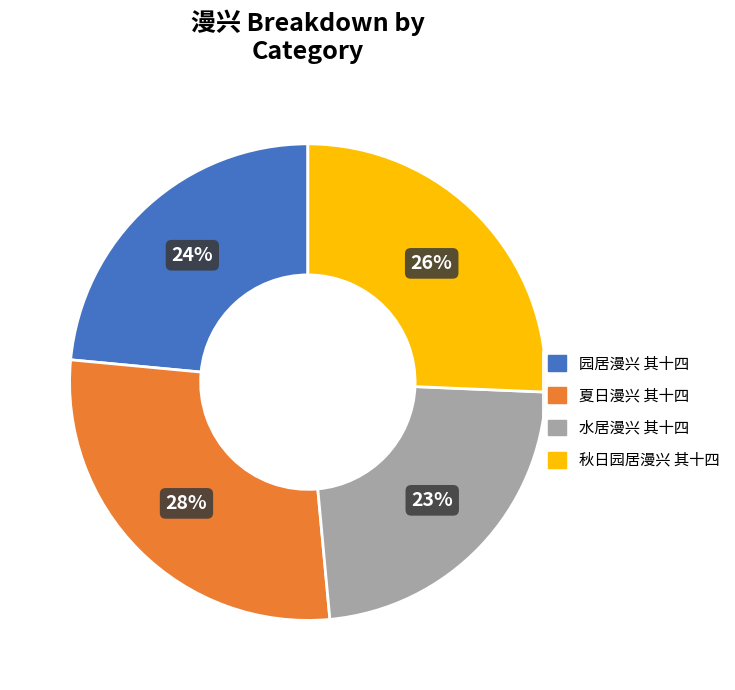

True or false: 水居漫兴 其十四 accounts for 23% of the total.

True